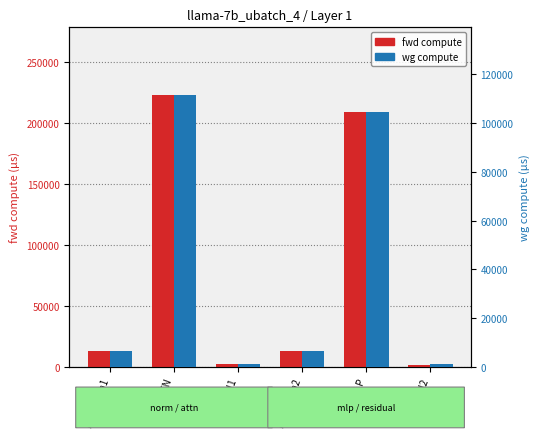

The wg compute series shows 6379.9 at RMSNorm2. True or false?

True